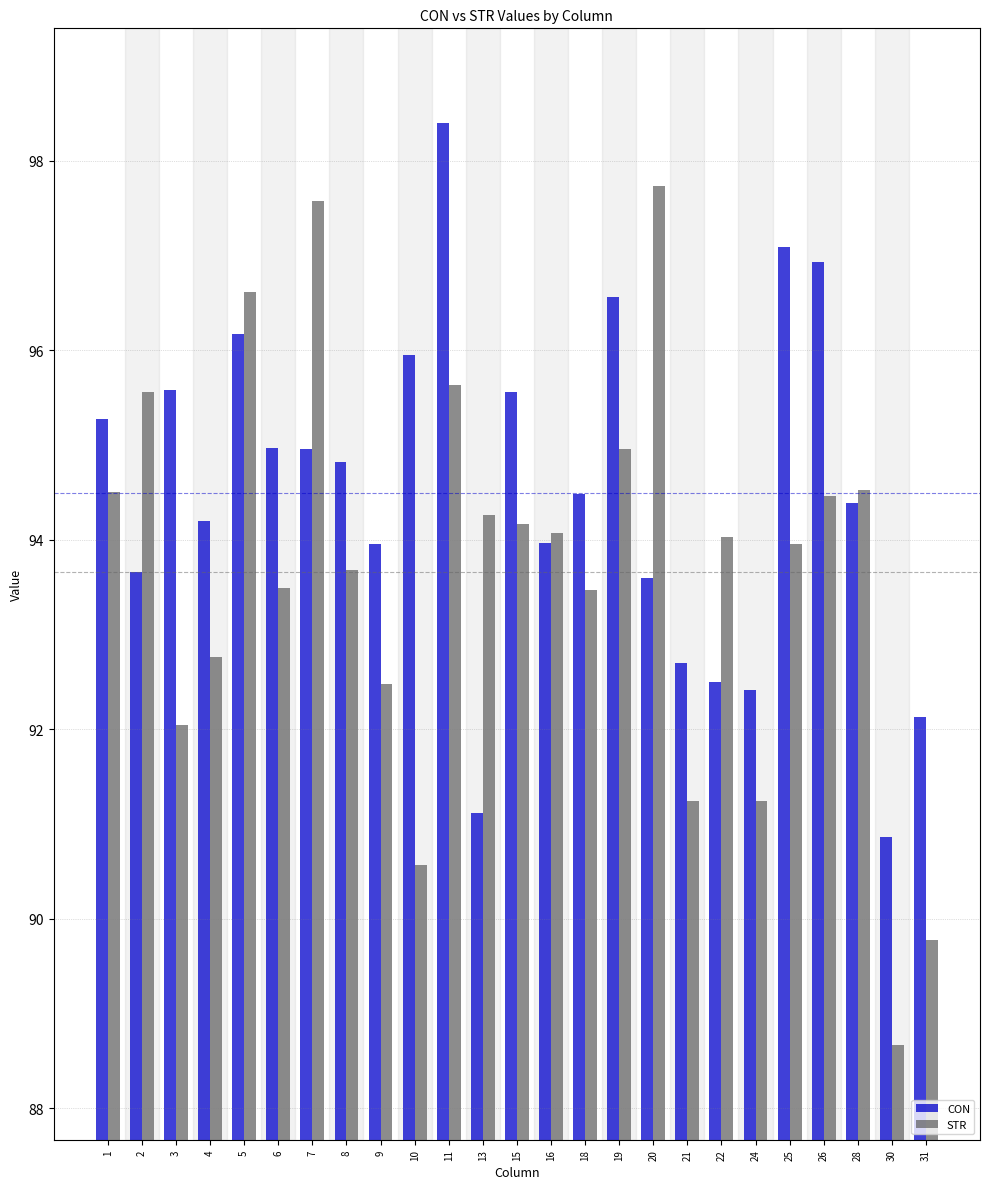

How many series are shown in this chart?

2